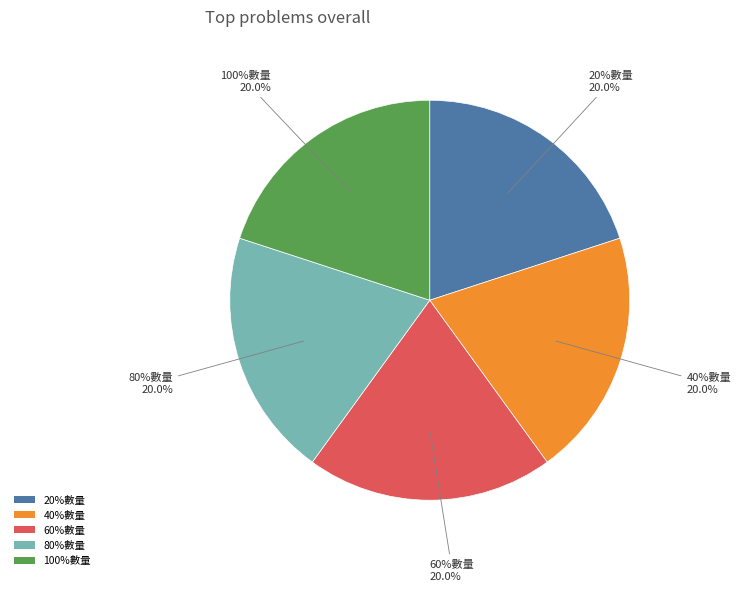

What percentage is the 60%數量 slice, to the nearest percent?

20%